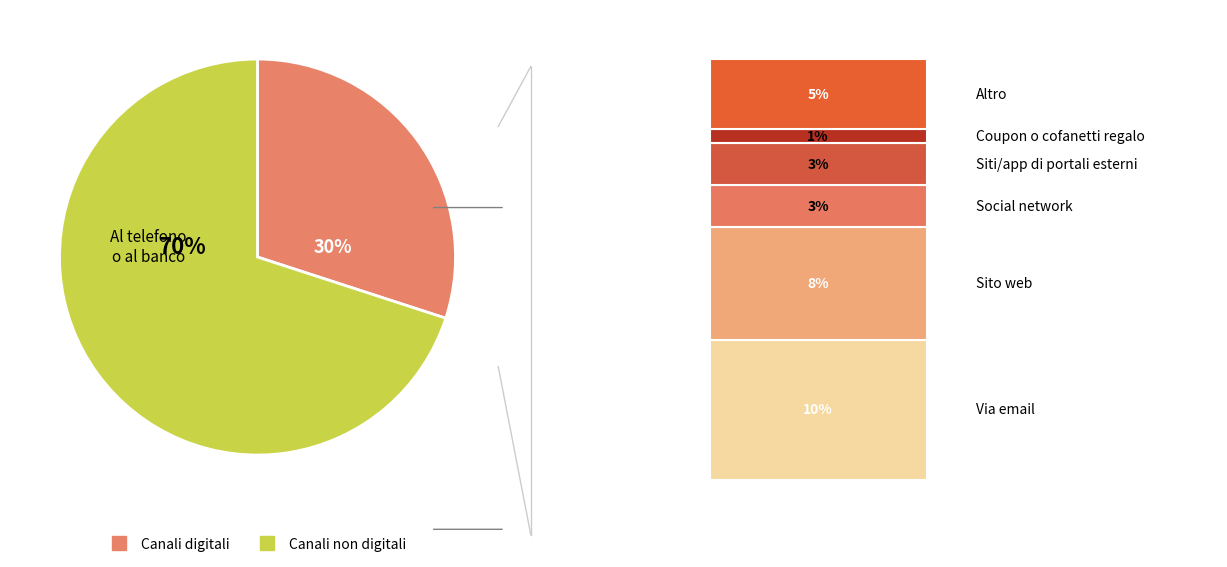

Is there a majority slice in this chart?

Yes